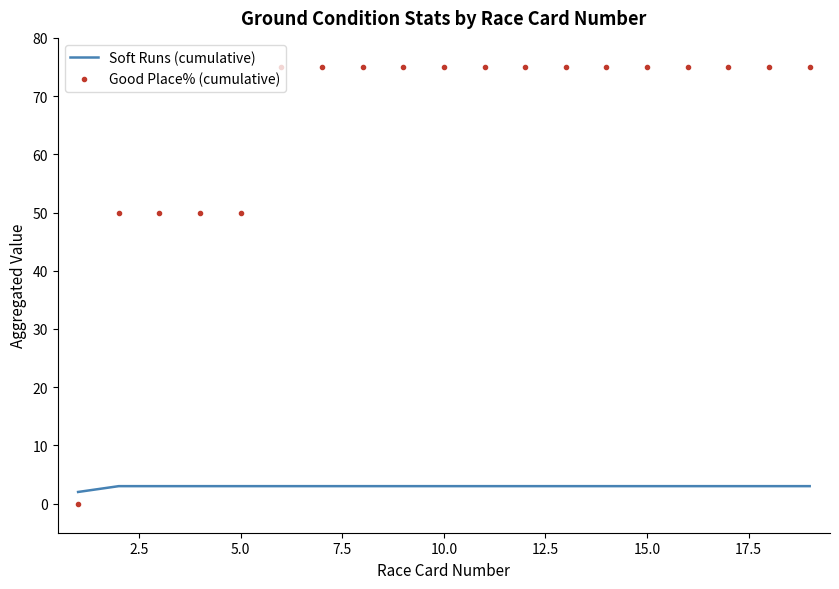

How many intersections are there between Good Place% (cumulative) and Soft Runs (cumulative)?

1